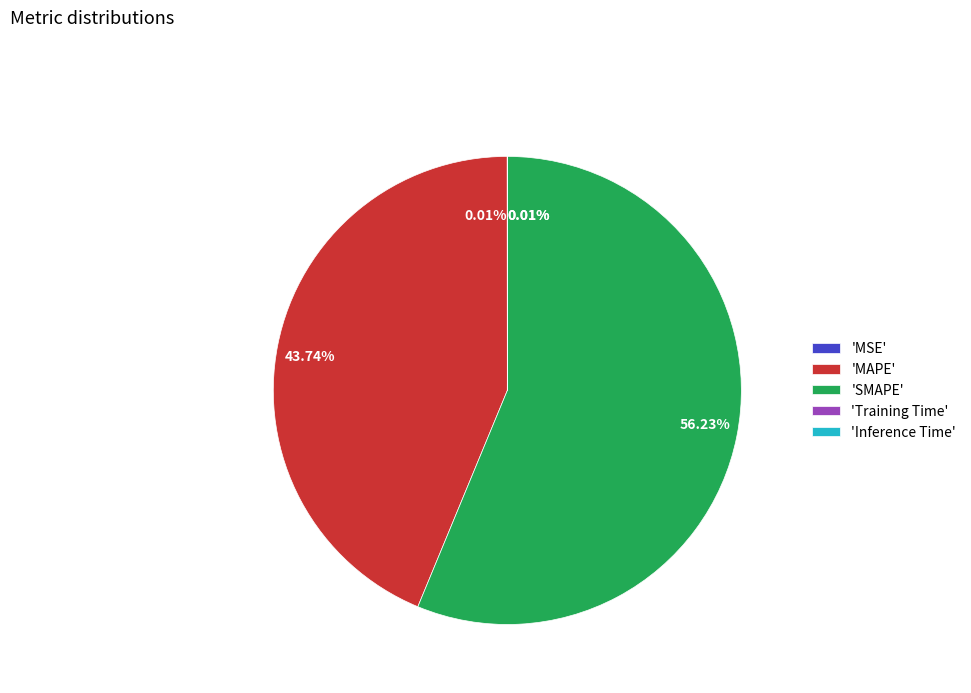

Which category has the biggest portion of the pie?

'SMAPE'